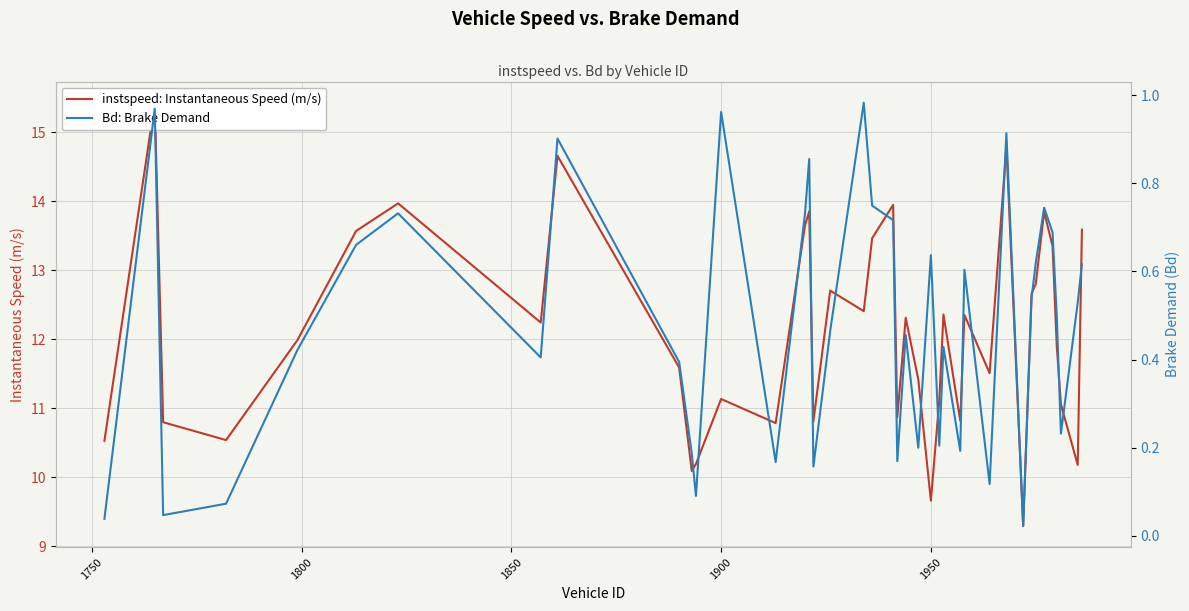

Reading right to left, transcribe all the data shown in this chart.

instspeed: Instantaneous Speed (m/s): 13.6	10.2	11.1	11.9	13.4	13.8	12.8	12.7	9.3	14.8	11.5	12.4	10.8	12.4	11.1	9.7	11.4	12.3	10.9	13.9	13.5	12.4	12.7	10.8	13.9	13.7	10.8	11.1	10.2	10.1	11.6	14.7	12.2	14.0	13.6	12.0	10.5	10.8	15.4	10.5
Bd: Brake Demand: 0.6	0.5	0.2	0.5	0.7	0.7	0.6	0.5	0.0	0.9	0.1	0.6	0.2	0.4	0.2	0.6	0.2	0.5	0.2	0.7	0.7	1.0	0.5	0.2	0.9	0.7	0.2	1.0	0.1	0.2	0.4	0.9	0.4	0.7	0.7	0.4	0.1	0.0	1.0	0.0